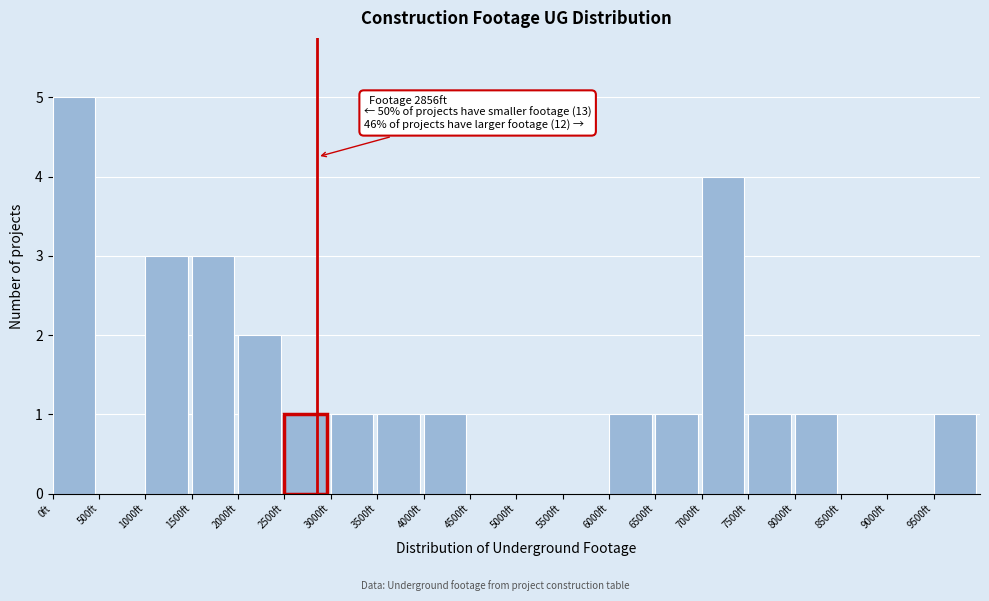

Which range on the x-axis has the tallest bar?

0 to 500